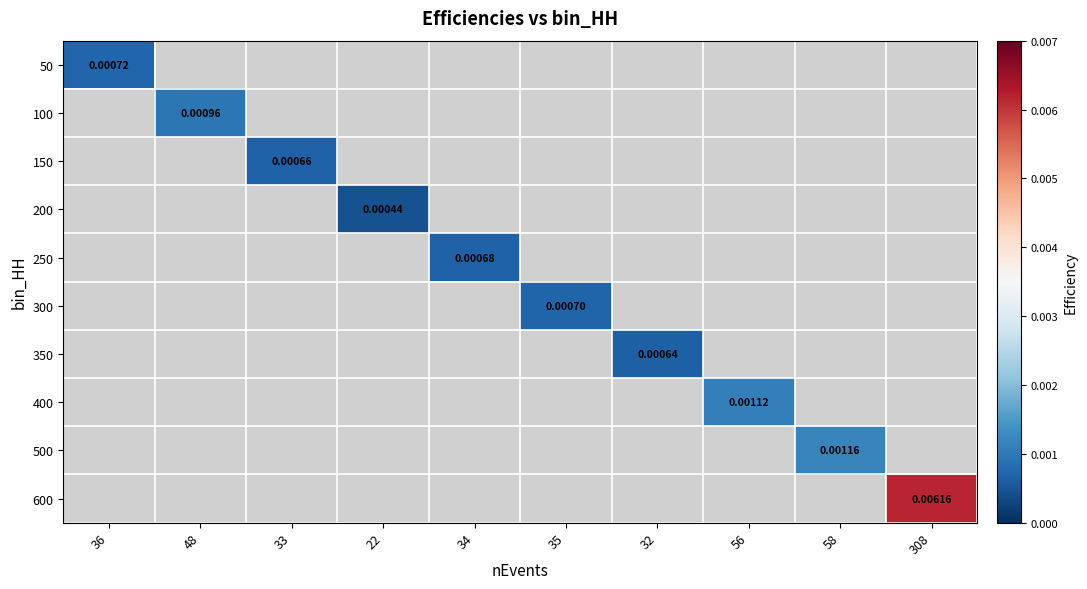

Which series has the largest range (max minus min)?

50